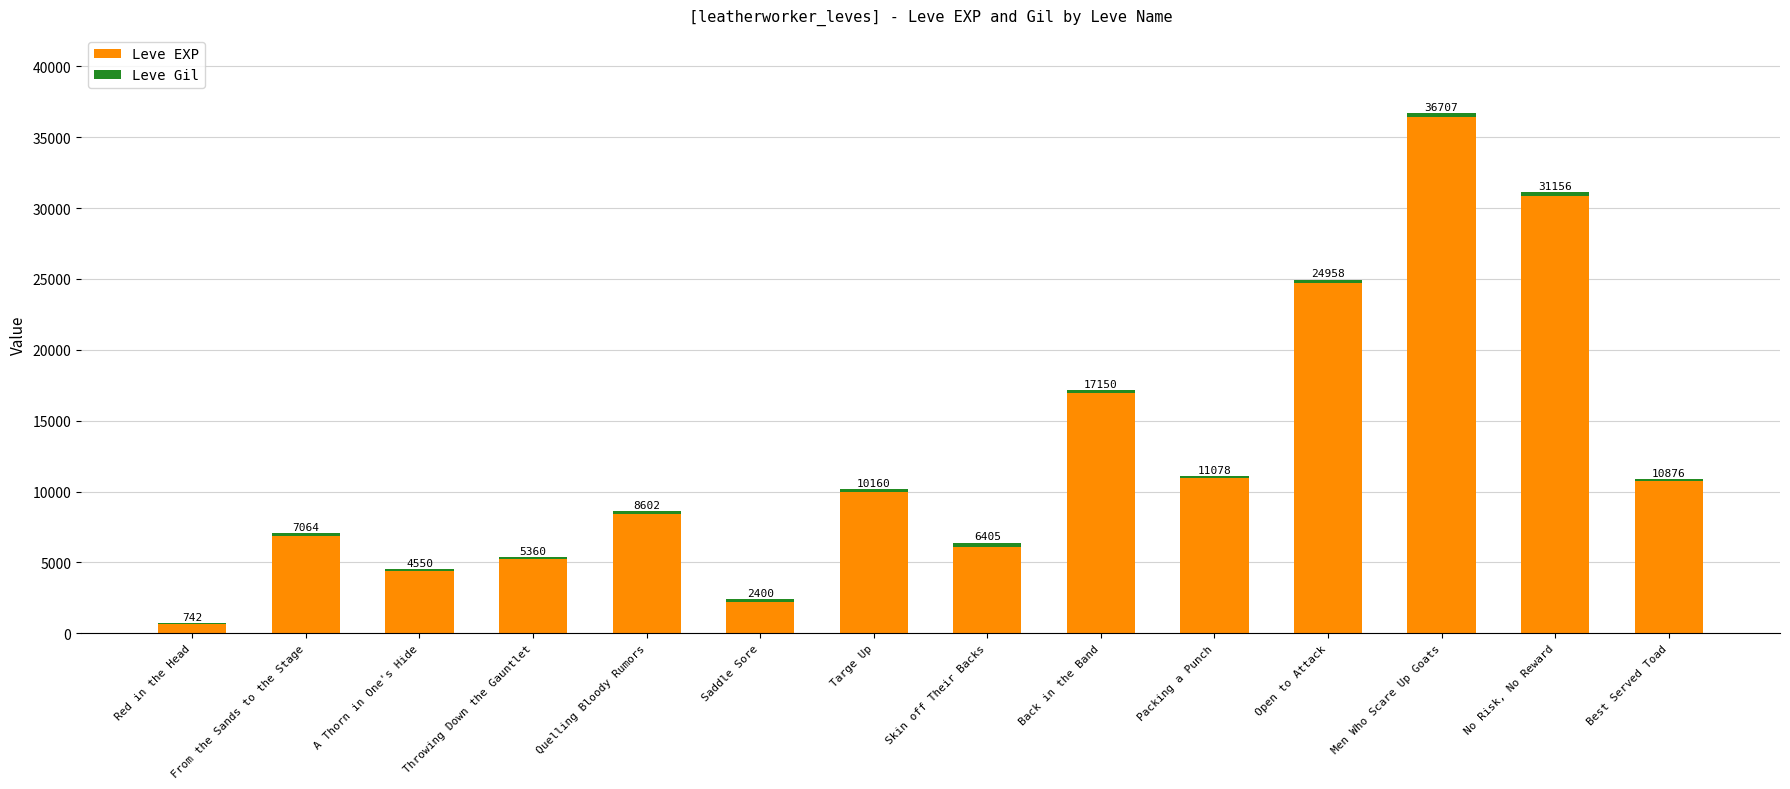

Rank the series by their maximum value, from highest to lowest.

Leve EXP, Leve Gil